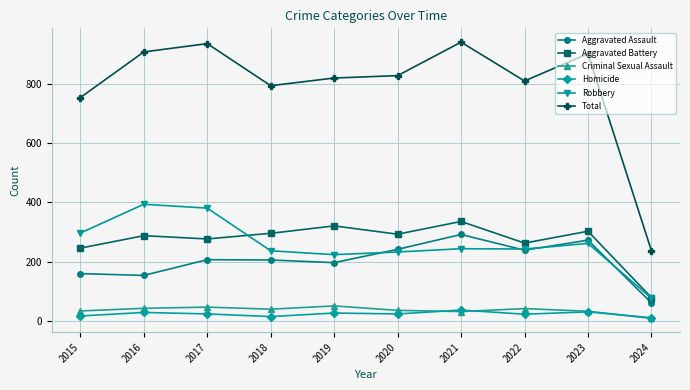

What is the approximate value of Aggravated Assault at 2020, to the nearest 50?

250